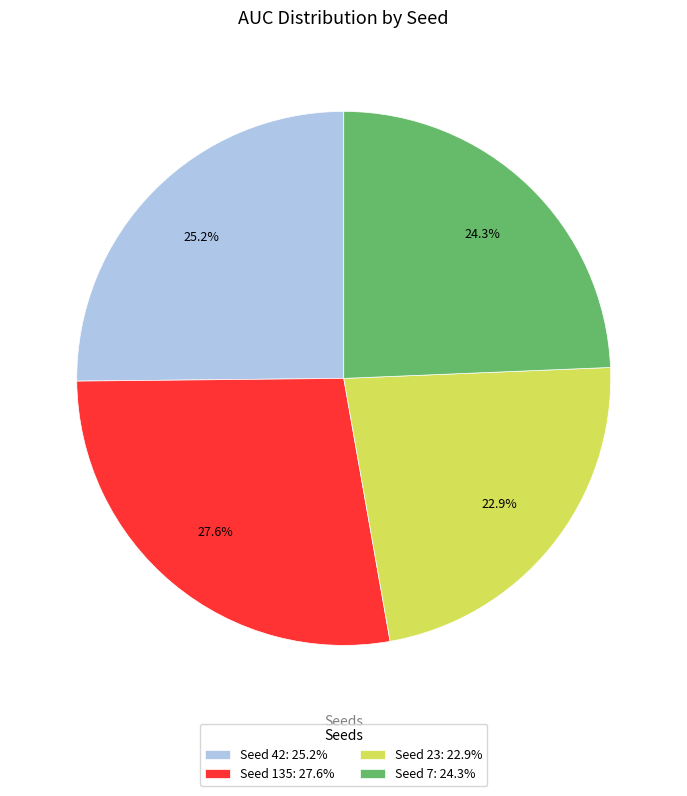

Is Seed 7: 24.3% the majority of the pie?

No